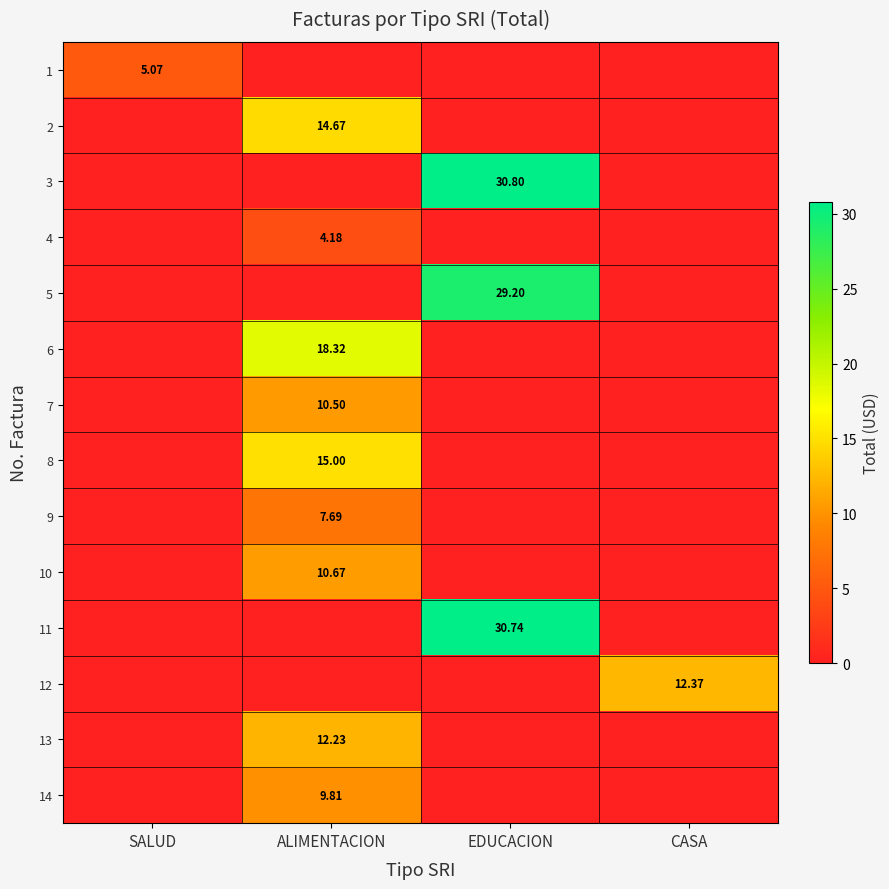

Is the value of 12 at CASA greater than the value of 1 at SALUD?

Yes